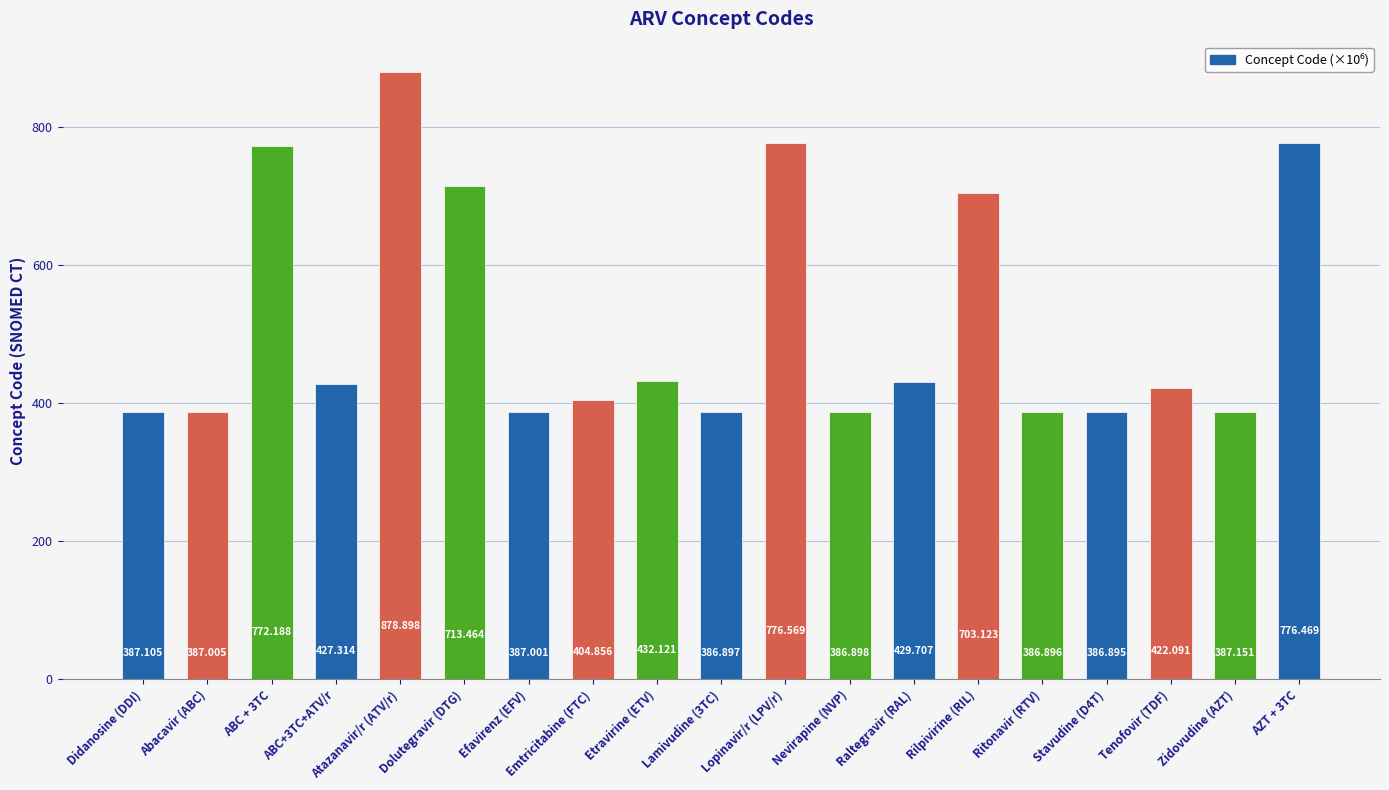

Is it true that the value at Rilpivirine (RIL) is 995.9?

False